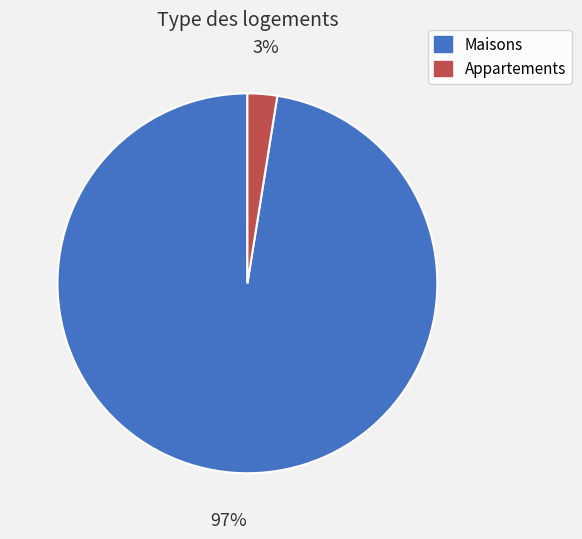

Does any single category account for the majority?

Yes